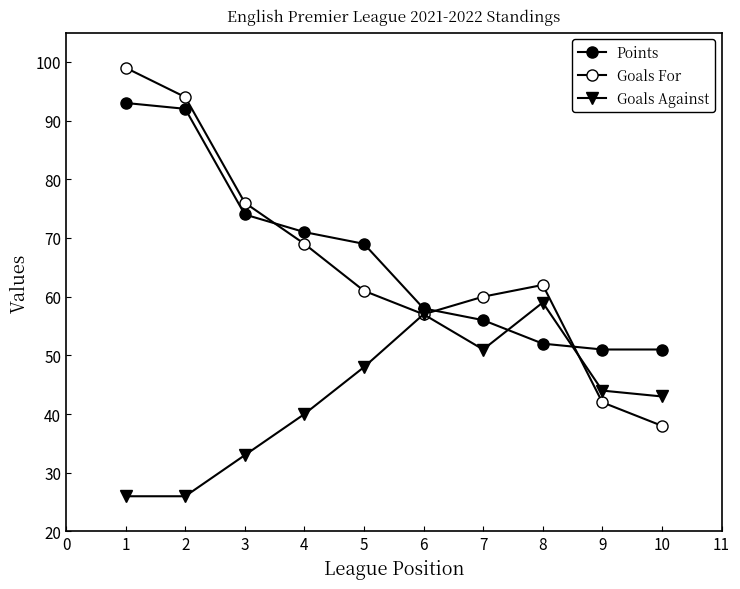

Which has a higher value, 6 or 7?

6